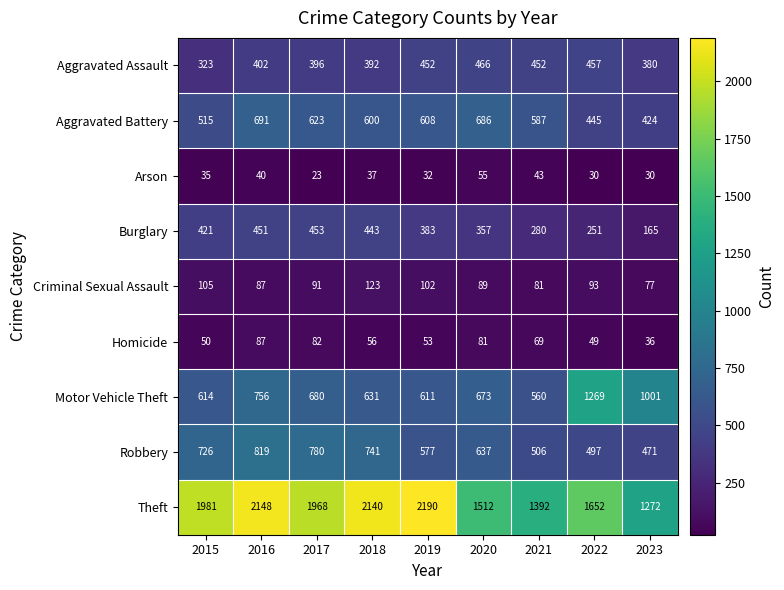

Is it true that Arson equals 23 at 2017?

True